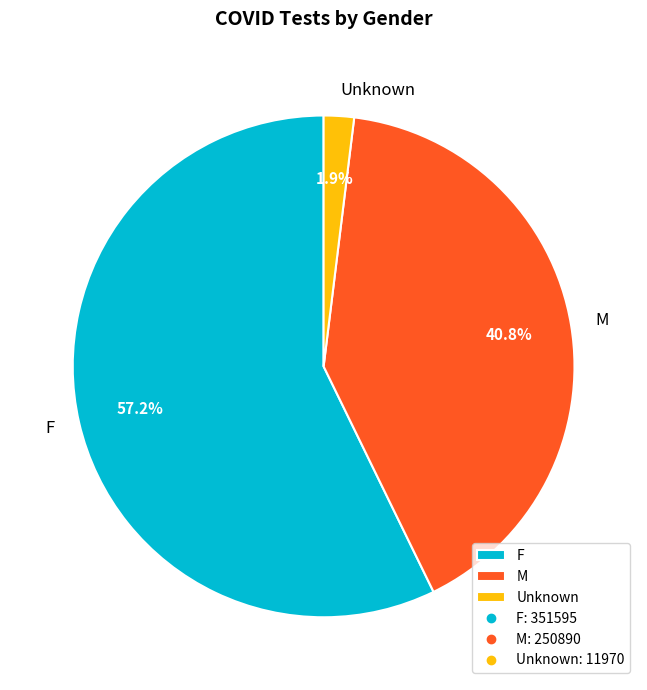

To the nearest percent, what percentage of the pie is M?

41%